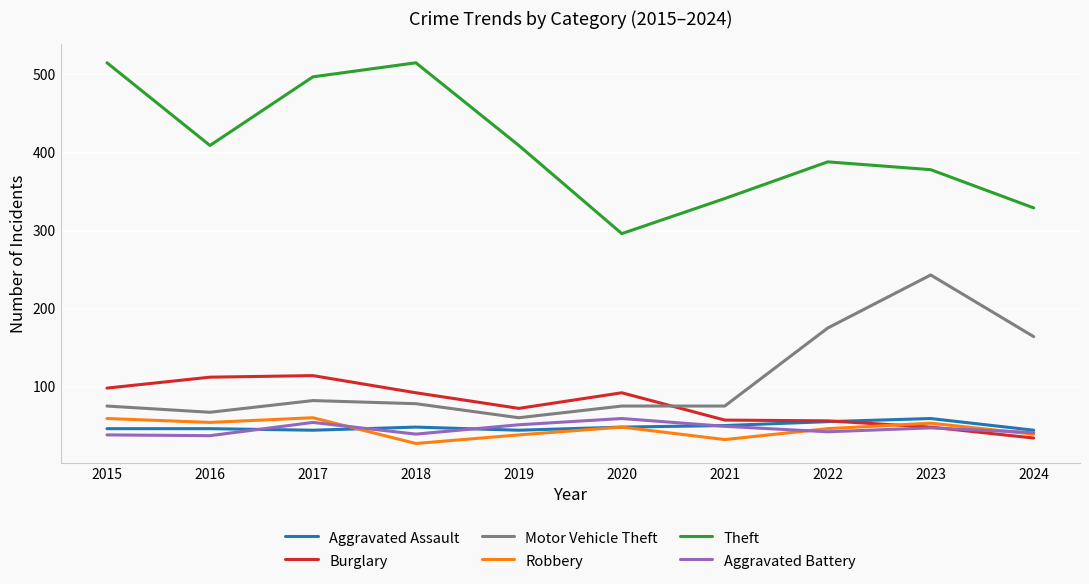

Rank the series at 2018 from highest to lowest value.

Theft, Burglary, Motor Vehicle Theft, Aggravated Assault, Aggravated Battery, Robbery